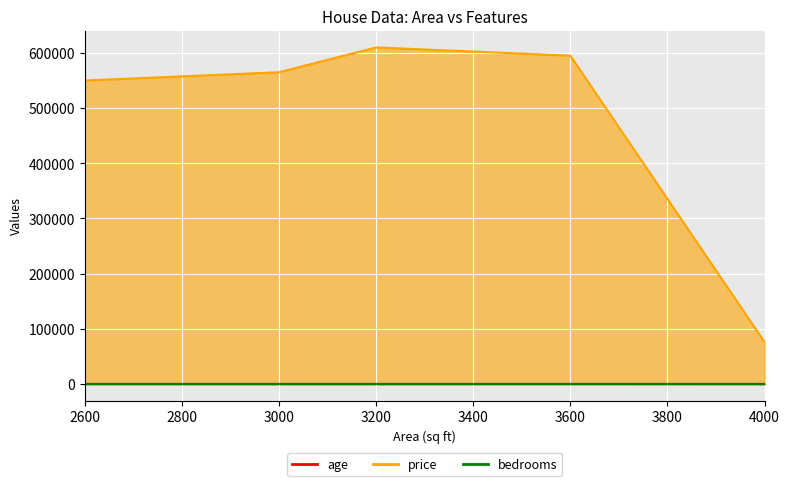

True or false: bedrooms has a value of 5 at 2600.

False